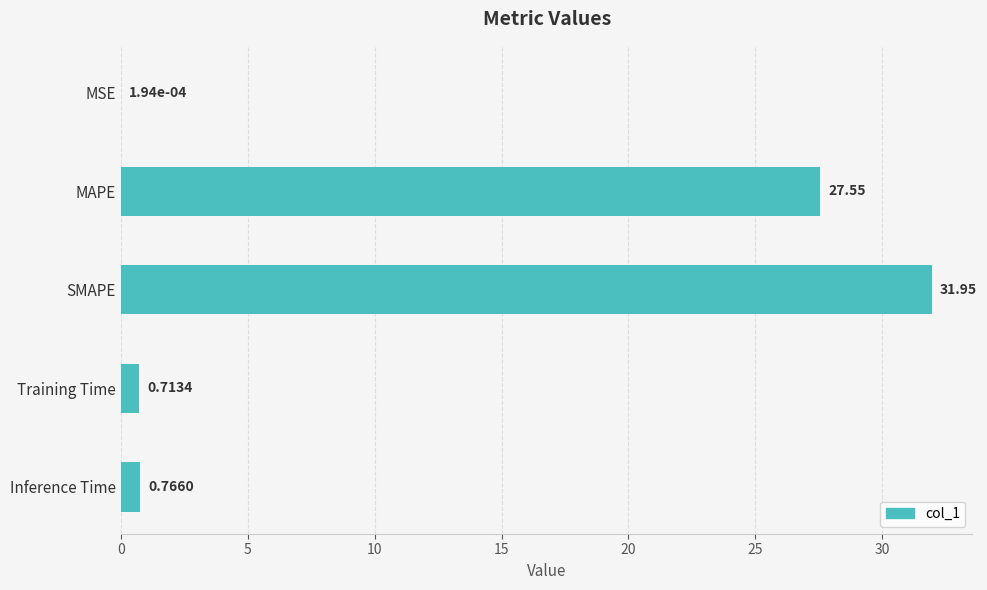

Where is the data nearest to the value 15?

MAPE